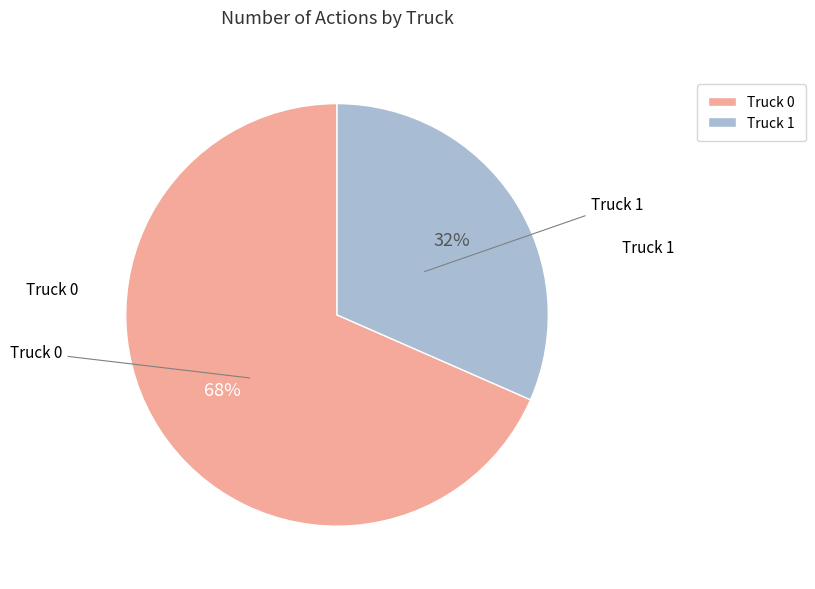

Between Truck 0 and Truck 1, which is larger?

Truck 0